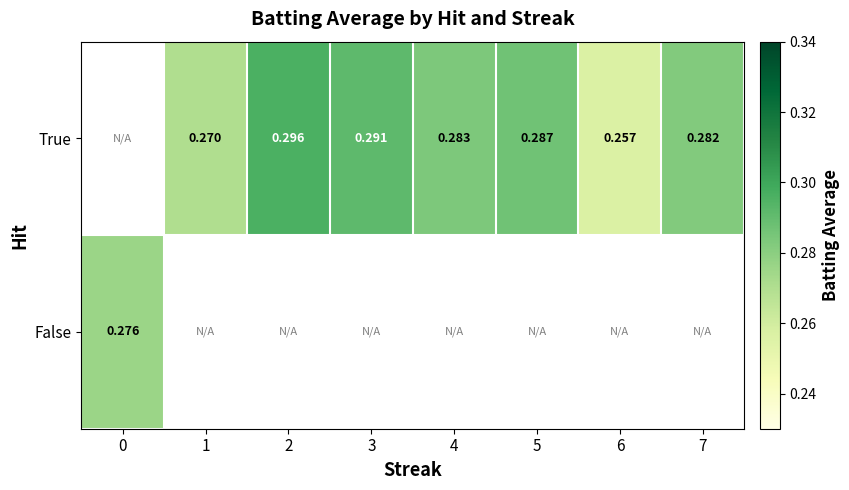

What is the sum of the True values at 2 and 1?

0.6